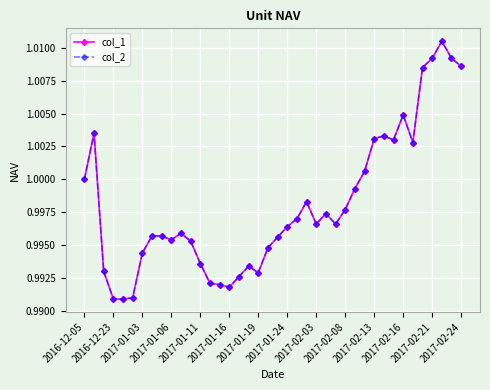

What is the label of the 23rd point from the left?

22